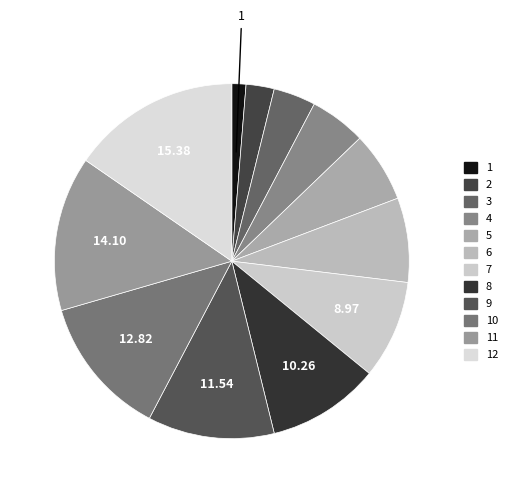

To the nearest percent, what is the average slice percentage?

8%